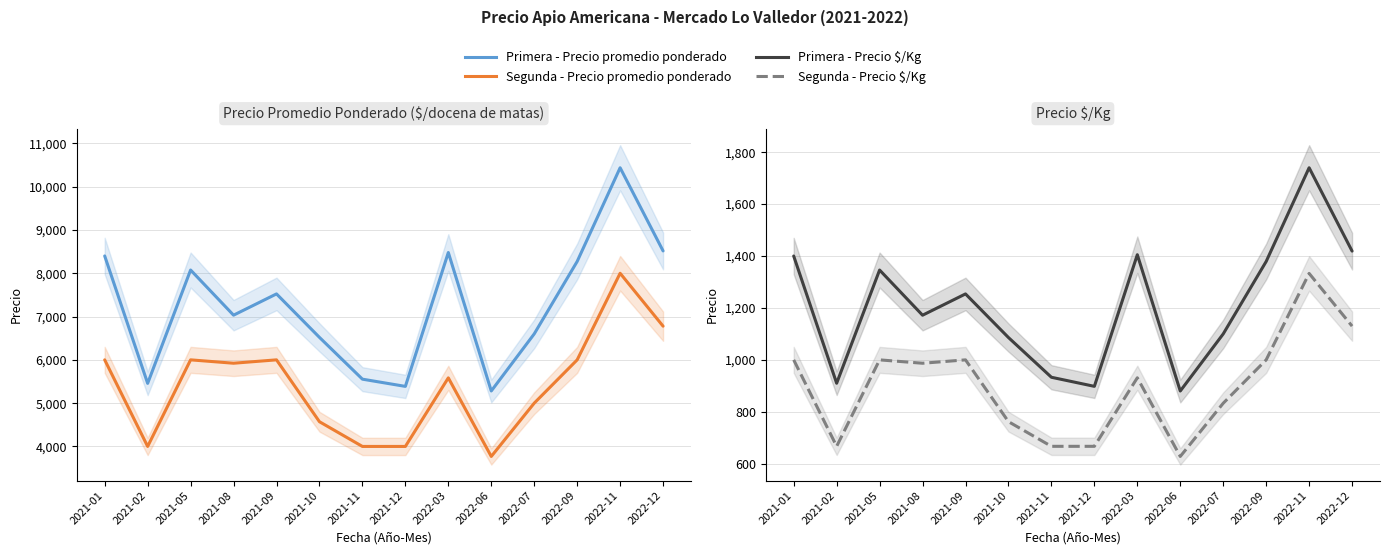

At which category does Segunda - Precio $/Kg reach its first local valley?

2021-02